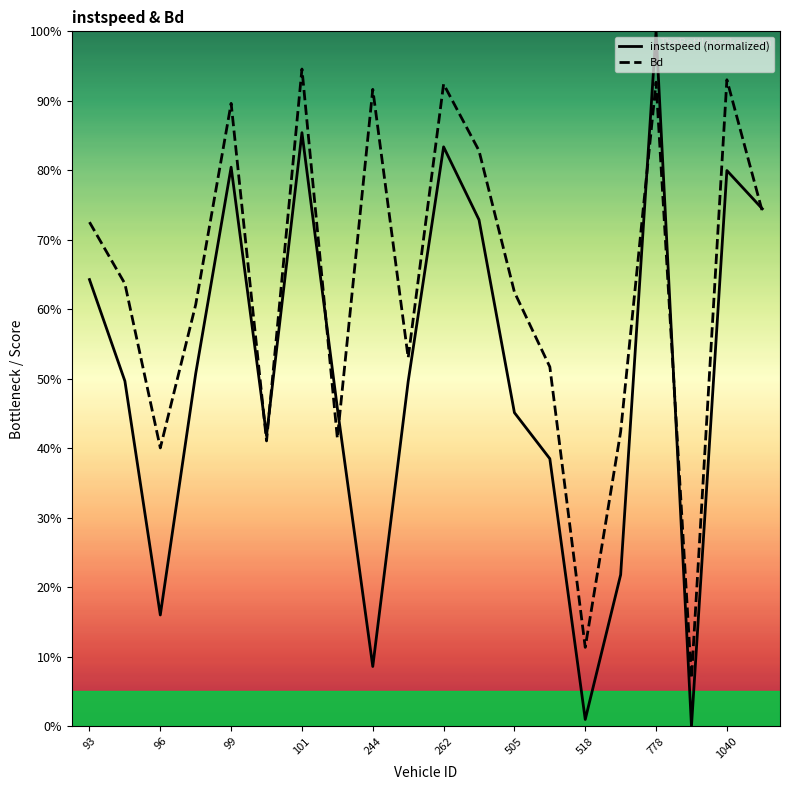

How many intersections are there between instspeed (normalized) and Bd?

7